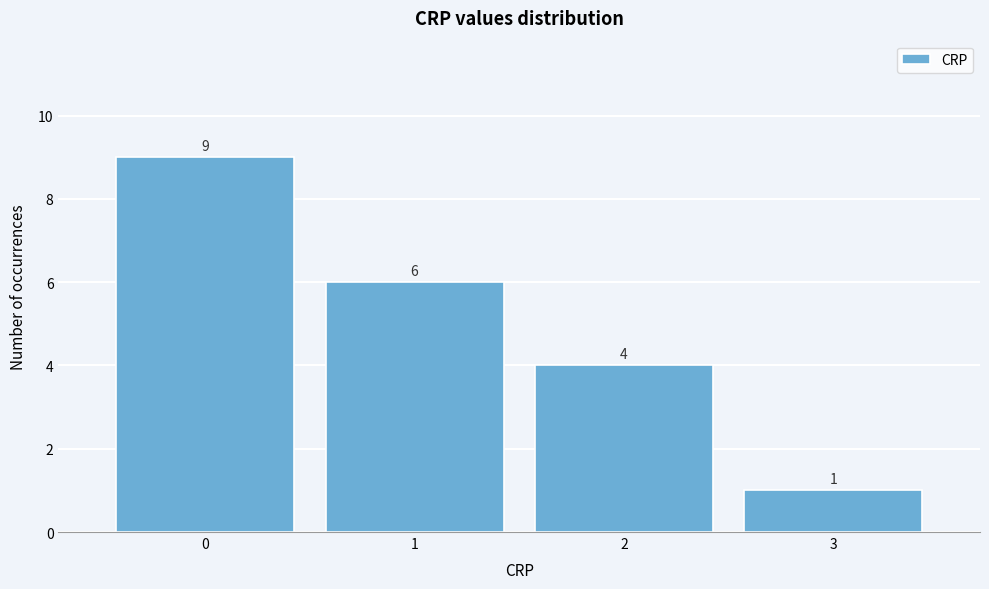

Reading left to right, transcribe all the data shown in this chart.

0=9	1=6	2=4	3=1